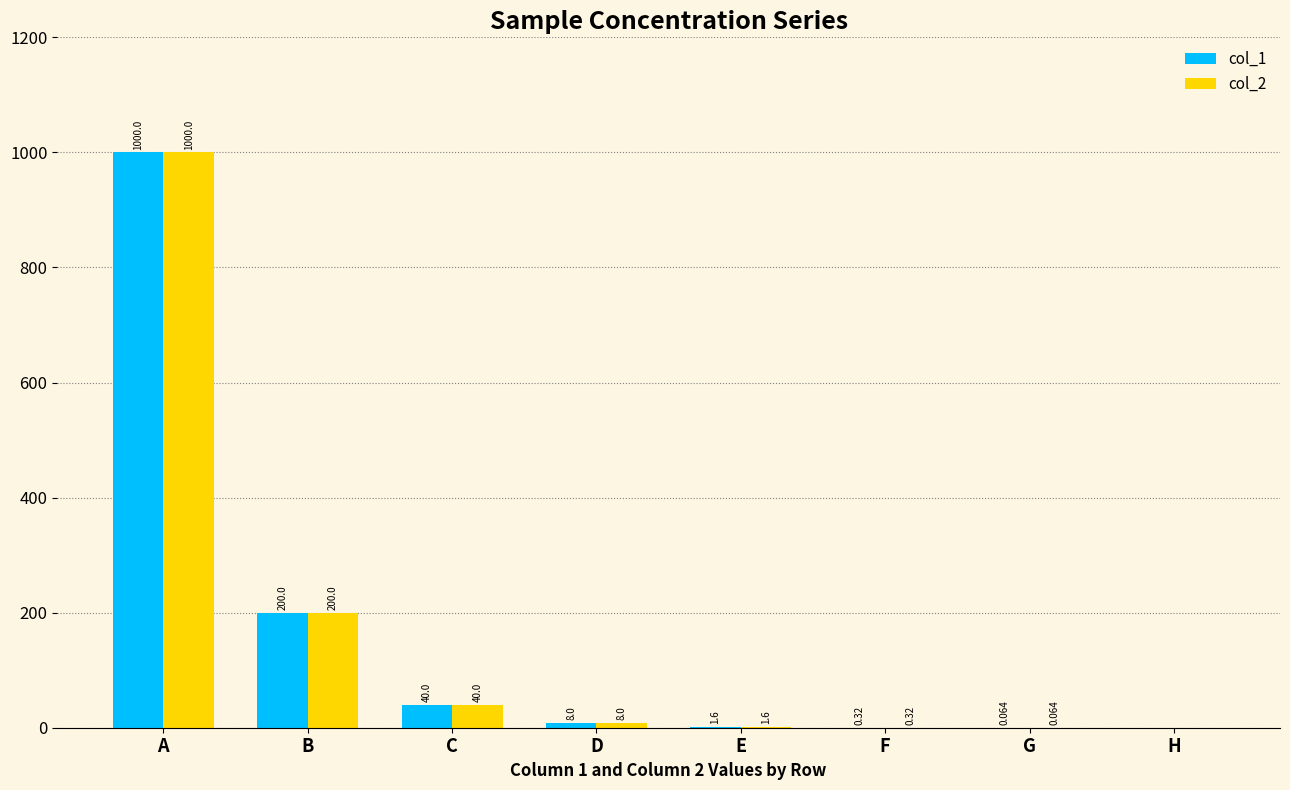

At which category is the sum across all series the highest?

A